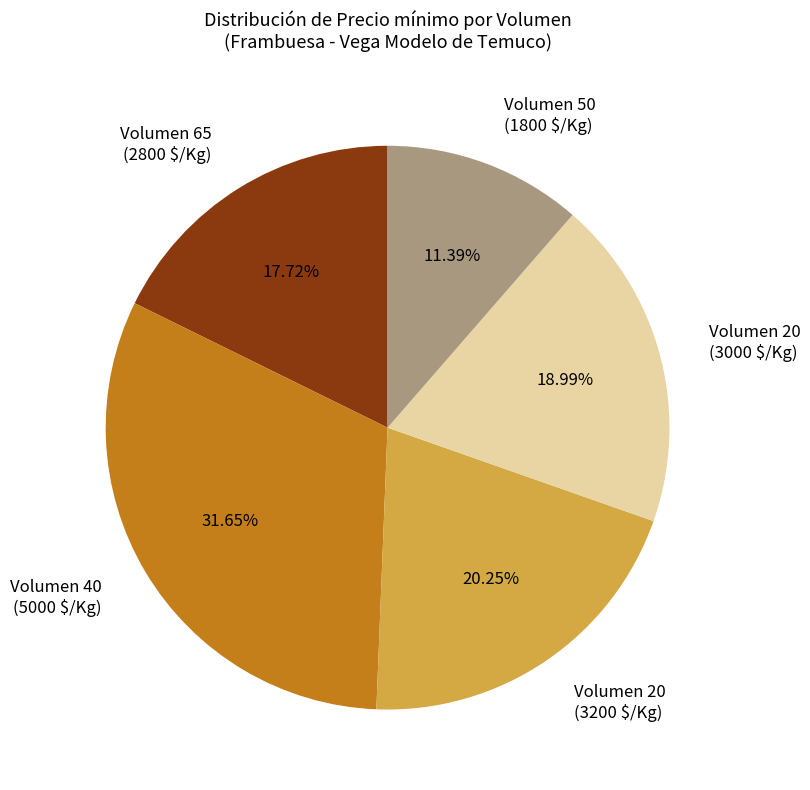

Is there any slice that represents more than half of the pie?

No